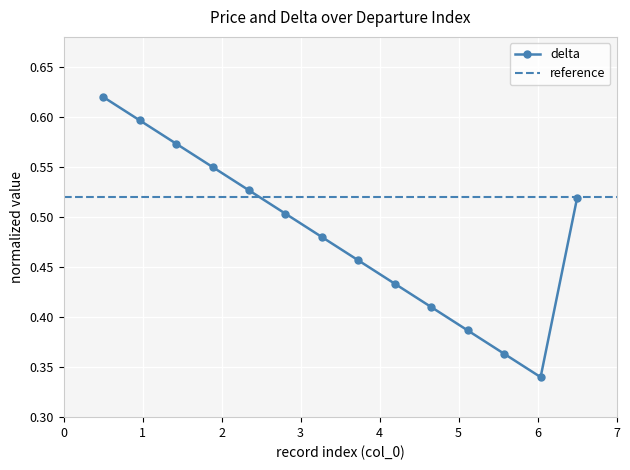

What is the value of the 2nd point from the left?

0.6